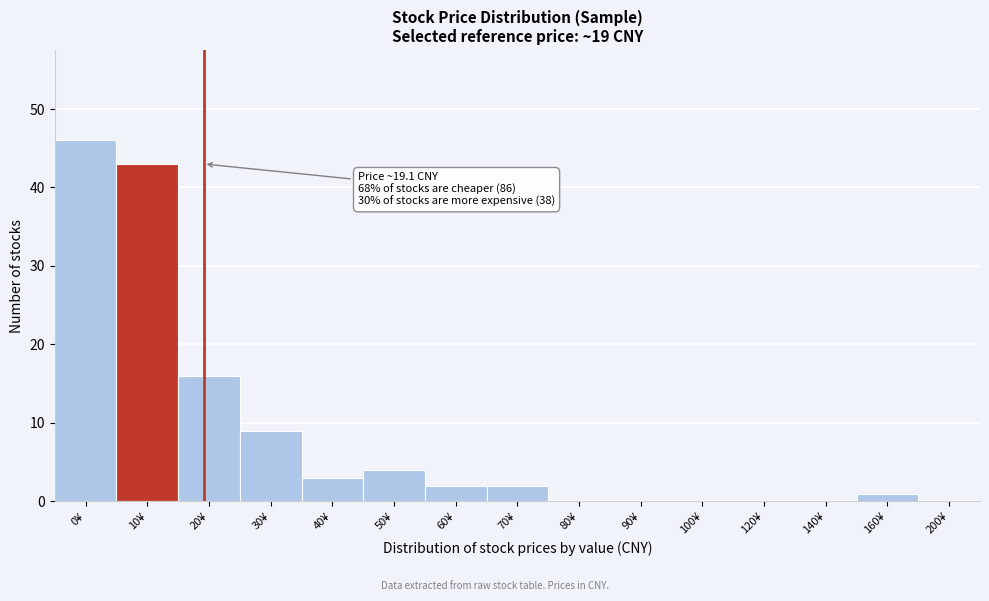

Reading left to right, what are all the values shown in this chart?

0¥=46	10¥=43	20¥=16	30¥=9	40¥=3	50¥=4	60¥=2	70¥=2	80¥=0	90¥=0	100¥=0	120¥=0	140¥=0	160¥=1	200¥=0